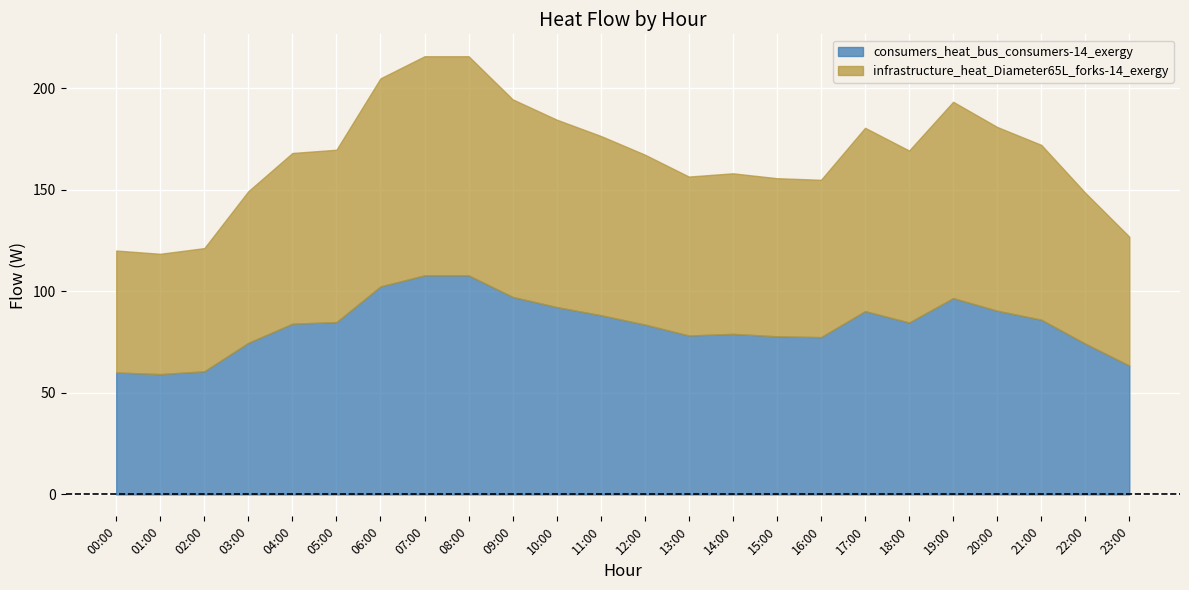

Where is the first local minimum for consumers_heat_bus_consumers-14_exergy?

01:00